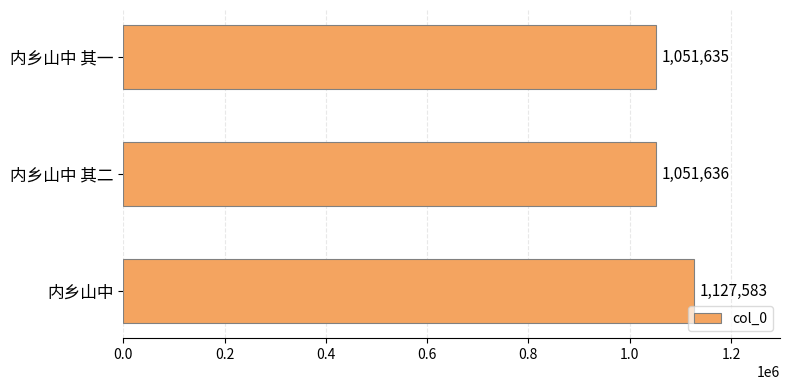

What is the difference between the maximum and minimum values?

75948